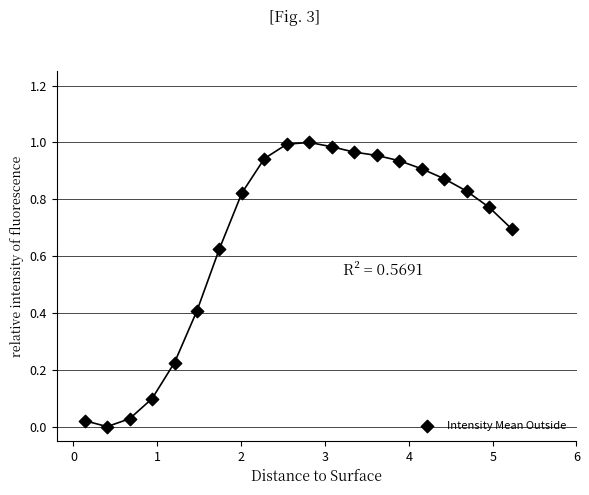

What is the range of X values (max minus min)?

5.1